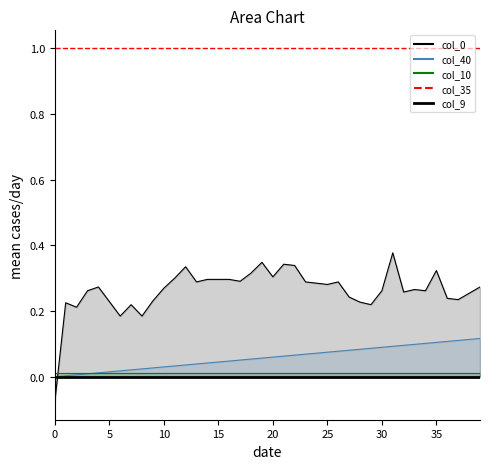

The value of col_10 at 0 is 0.0. True or false?

True